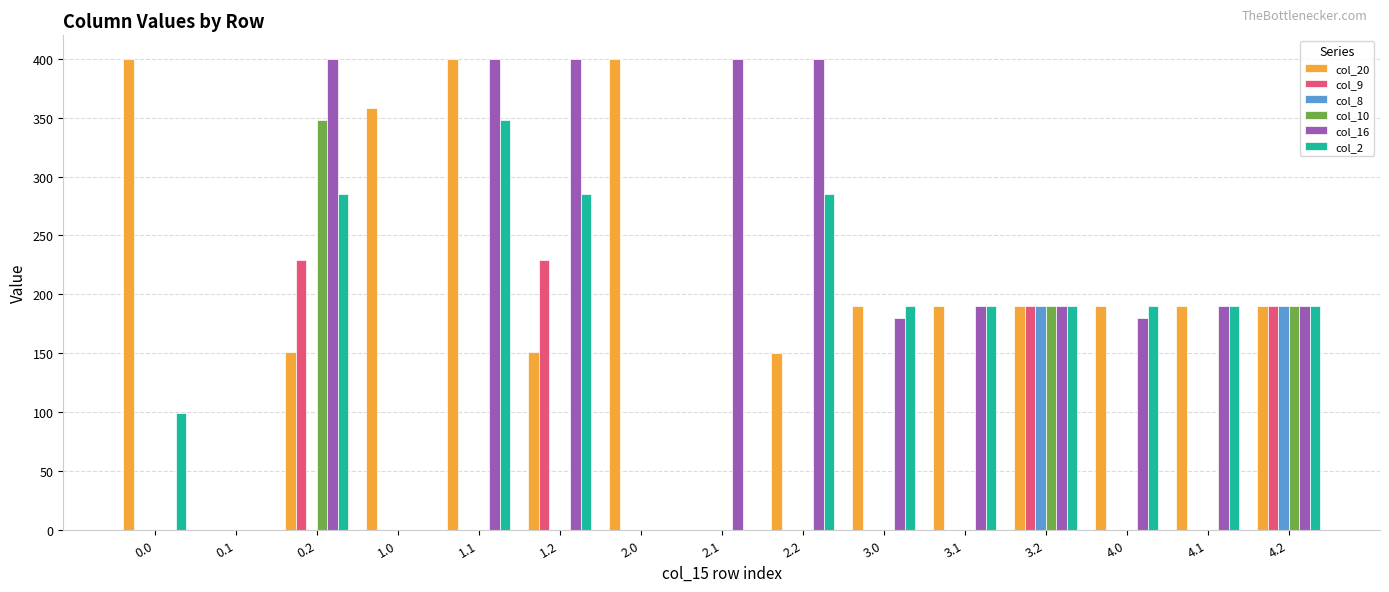

What is the total value across all series at 4.1?

570.0